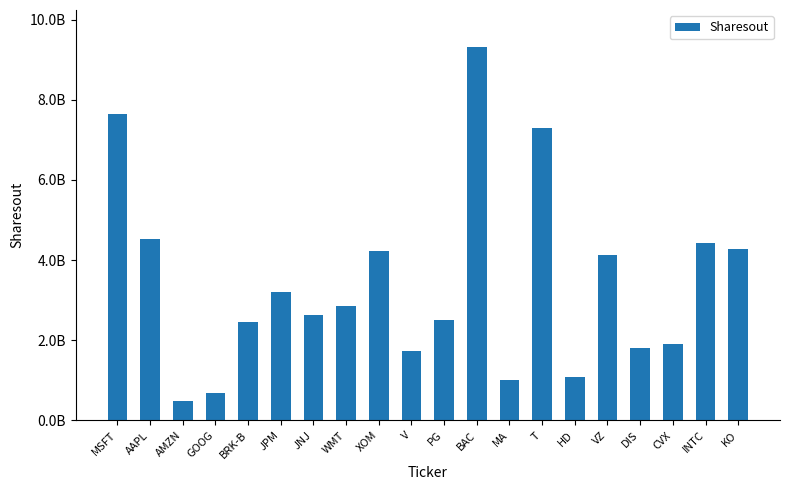

What is the minimum value shown in the chart?

494656053.6